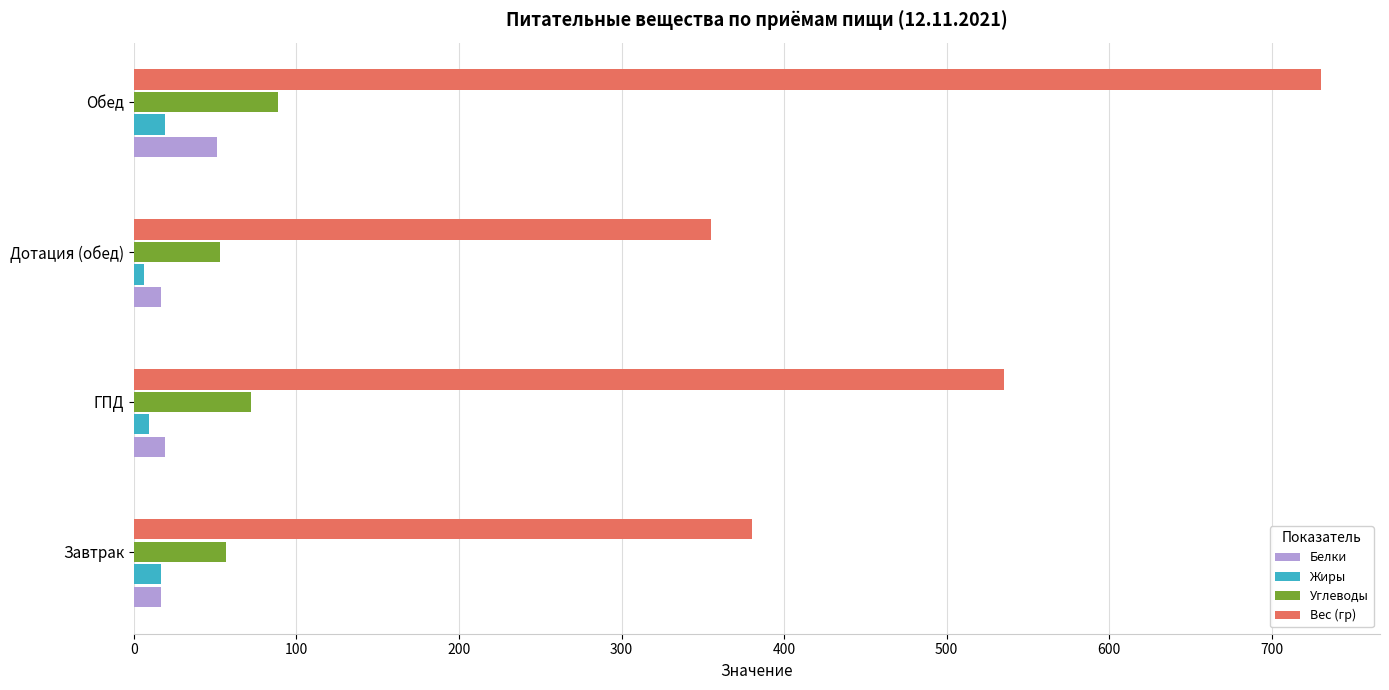

At which label does Углеводы reach its peak?

Обед